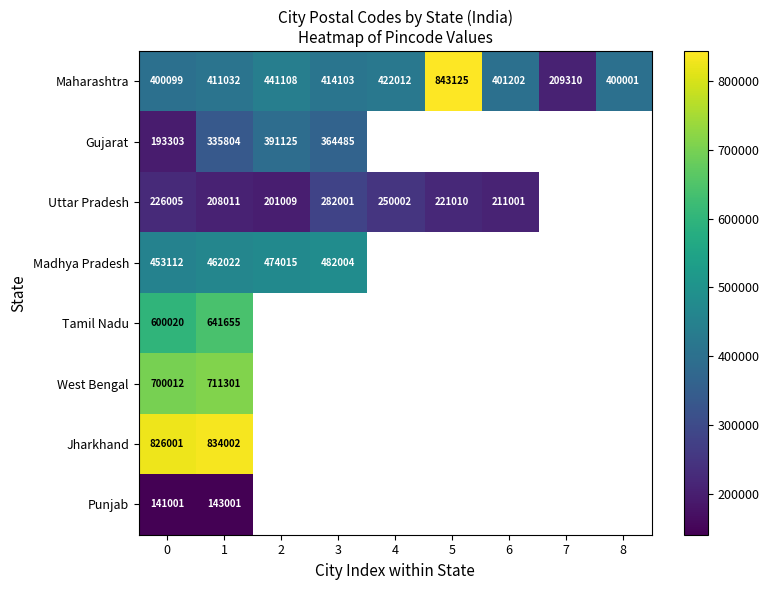

Rank the series by their maximum value, from highest to lowest.

Maharashtra, Jharkhand, West Bengal, Tamil Nadu, Madhya Pradesh, Gujarat, Uttar Pradesh, Punjab